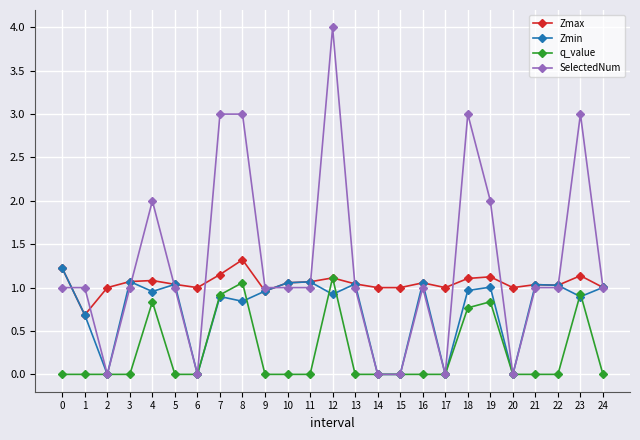

Between 2 and 24, which series saw the biggest shift?

Zmin